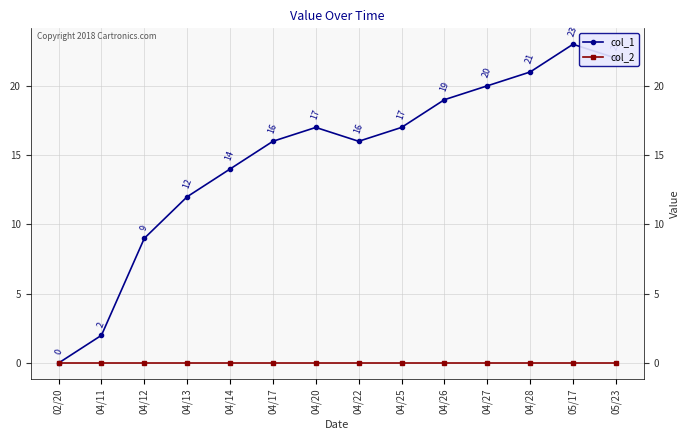

List the series in order of their overall mean, lowest first.

col_2, col_1